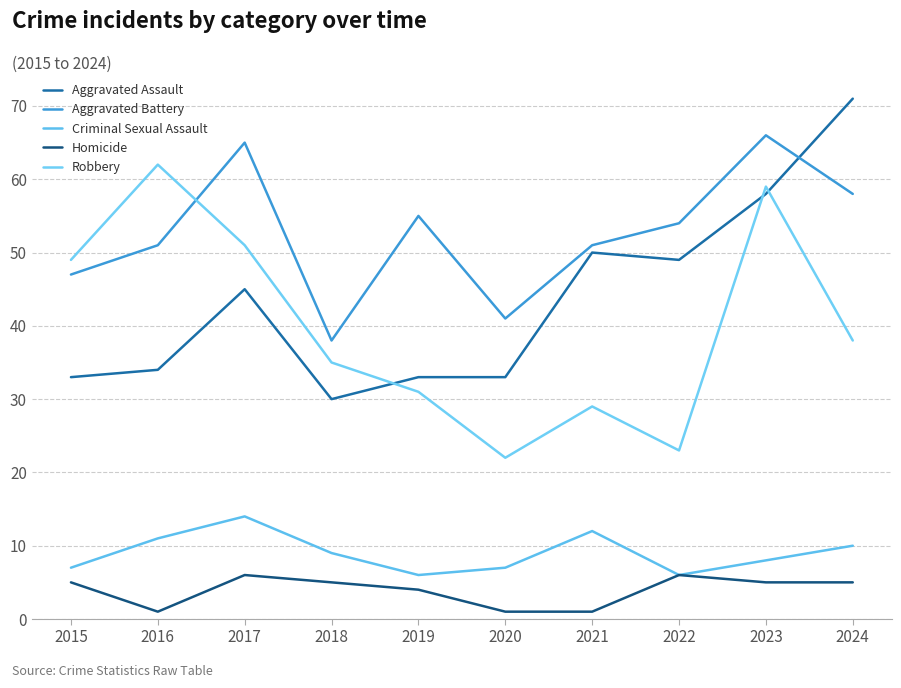

How many lines are shown in the chart?

5